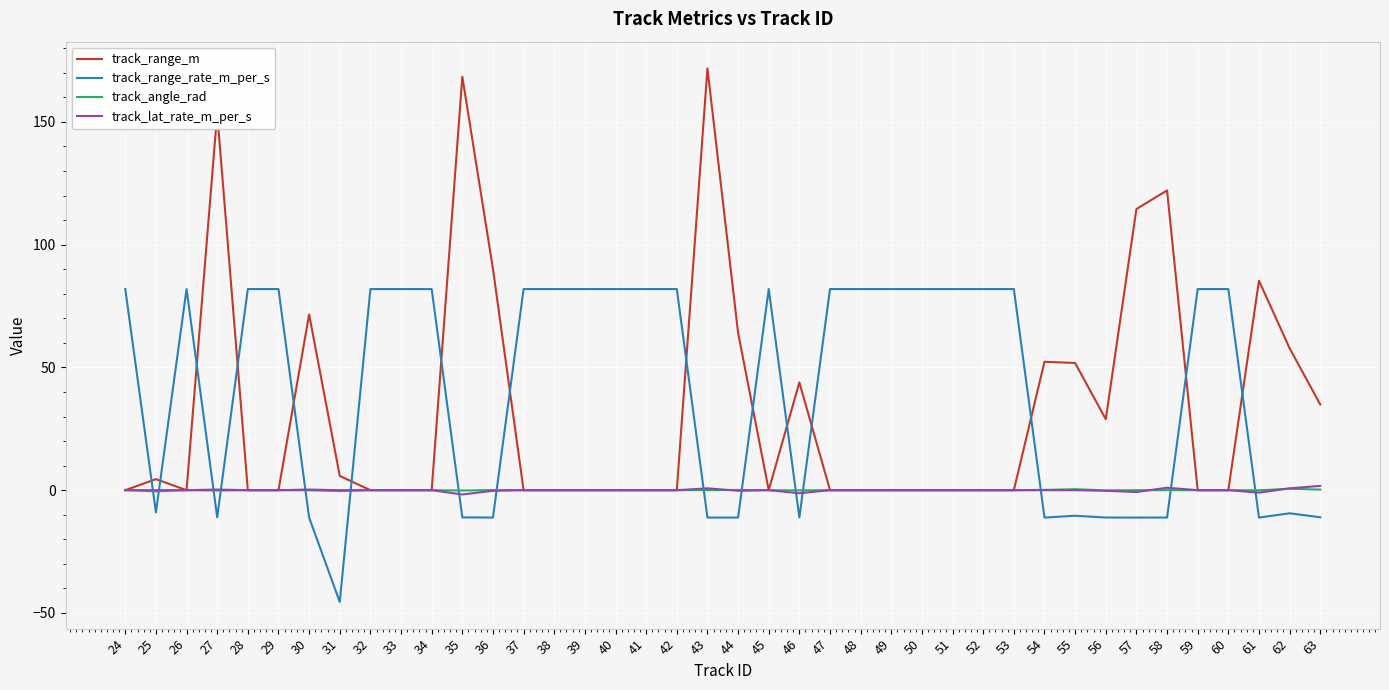

Is the value of track_range_rate_m_per_s at 28 greater than the value of track_lat_rate_m_per_s at 26?

Yes